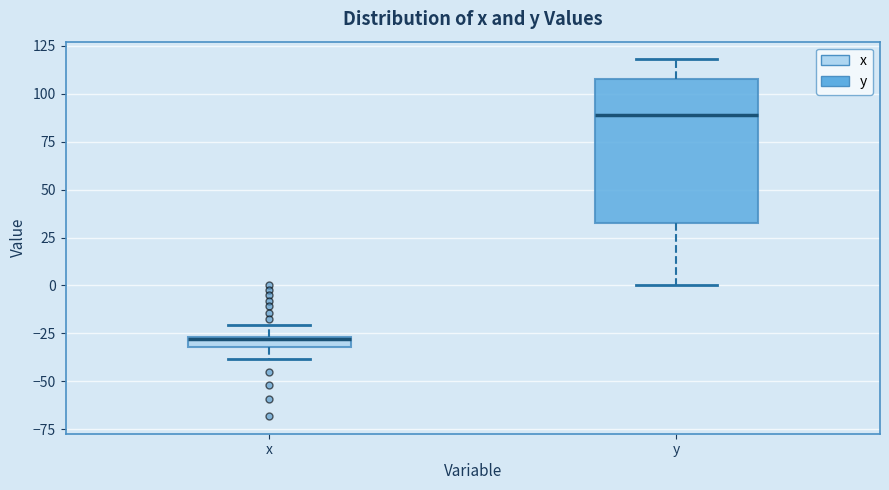

Where is the lower edge of the box for x on the y-axis? The values are not printed on the chart, so give them approximately, as read against the axis.

-30